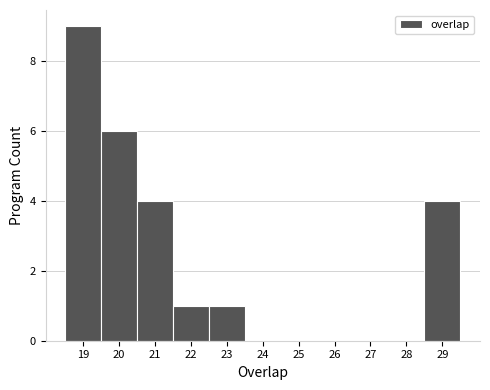

Over which range of the x-axis is the bar tallest?

18.5 to 19.5